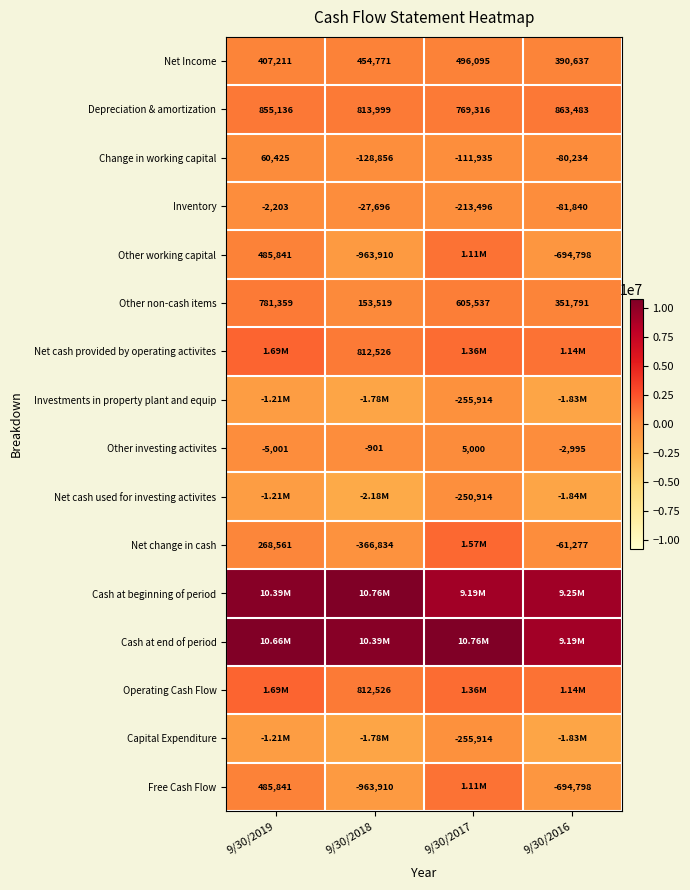

What is the difference between the maximum and second lowest values in the Other non-cash items series?

429568